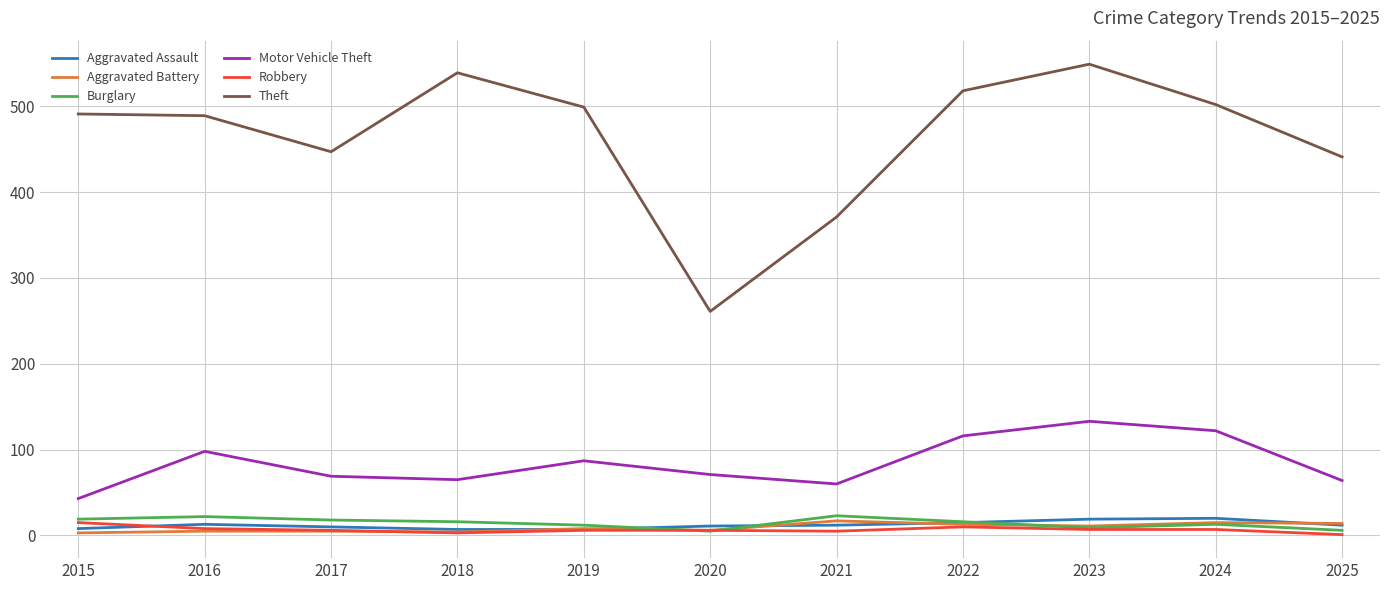

Which series has the widest spread of values?

Theft